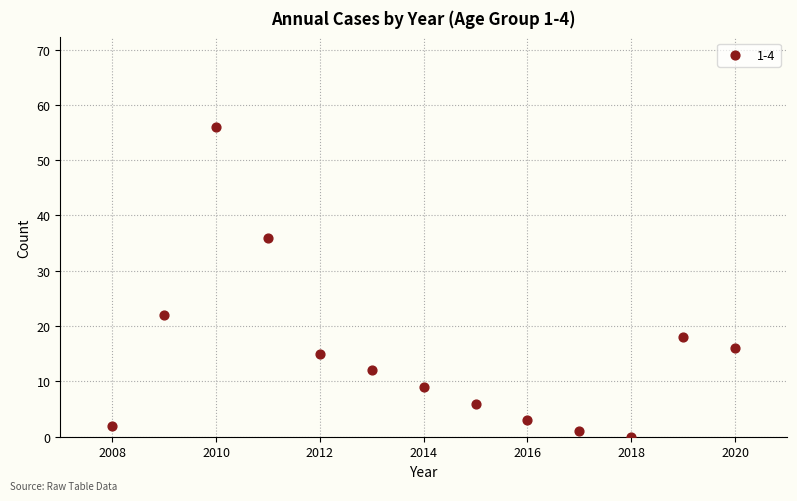

What is the range of X values (max minus min)?

12